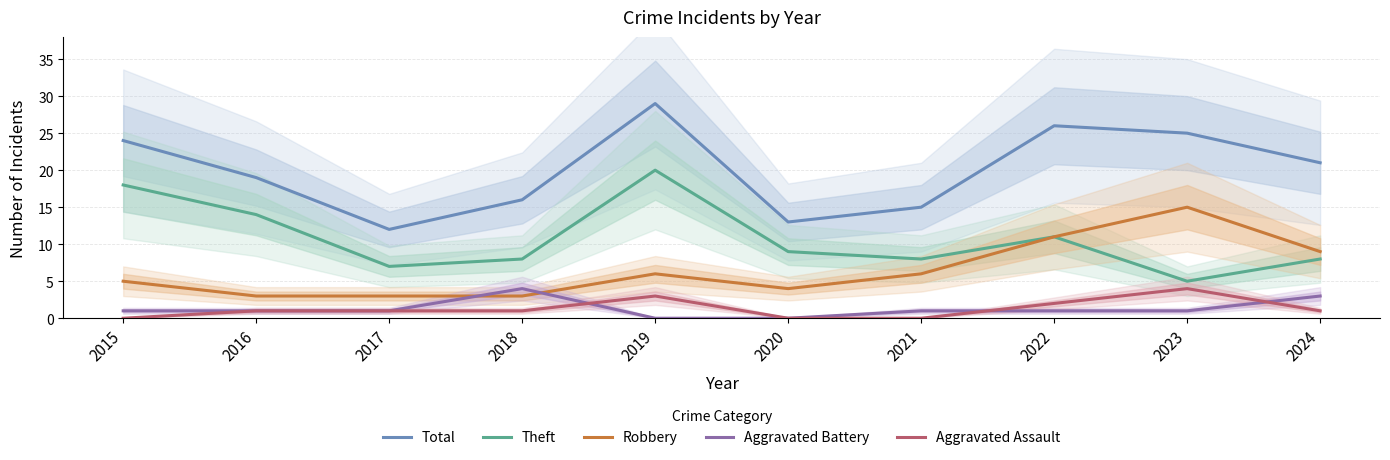

Is it true that Aggravated Battery equals 2 at 2019?

False